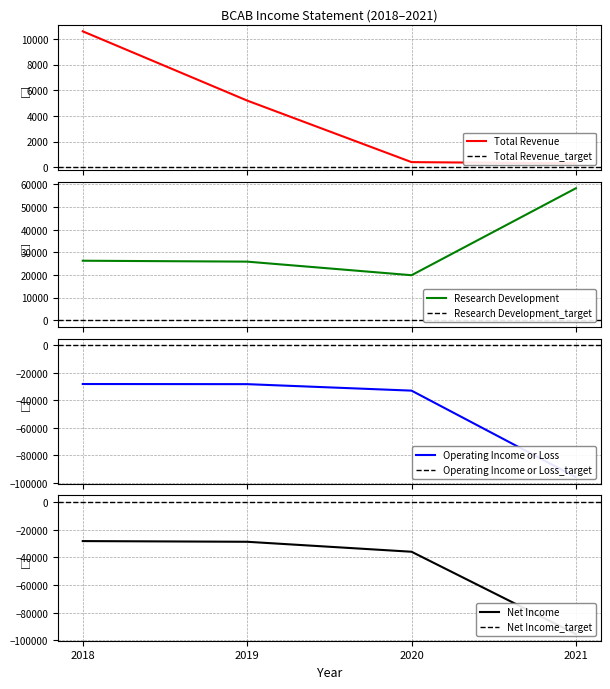

Reading left to right, transcribe all the data shown in this chart.

Total Revenue: 10600	5200	400	300
Research Development: 26300	25900	19900	58300
Operating Income or Loss: -28200	-28300	-33000	-95800
Net Income: -28200	-28700	-35900	-95400